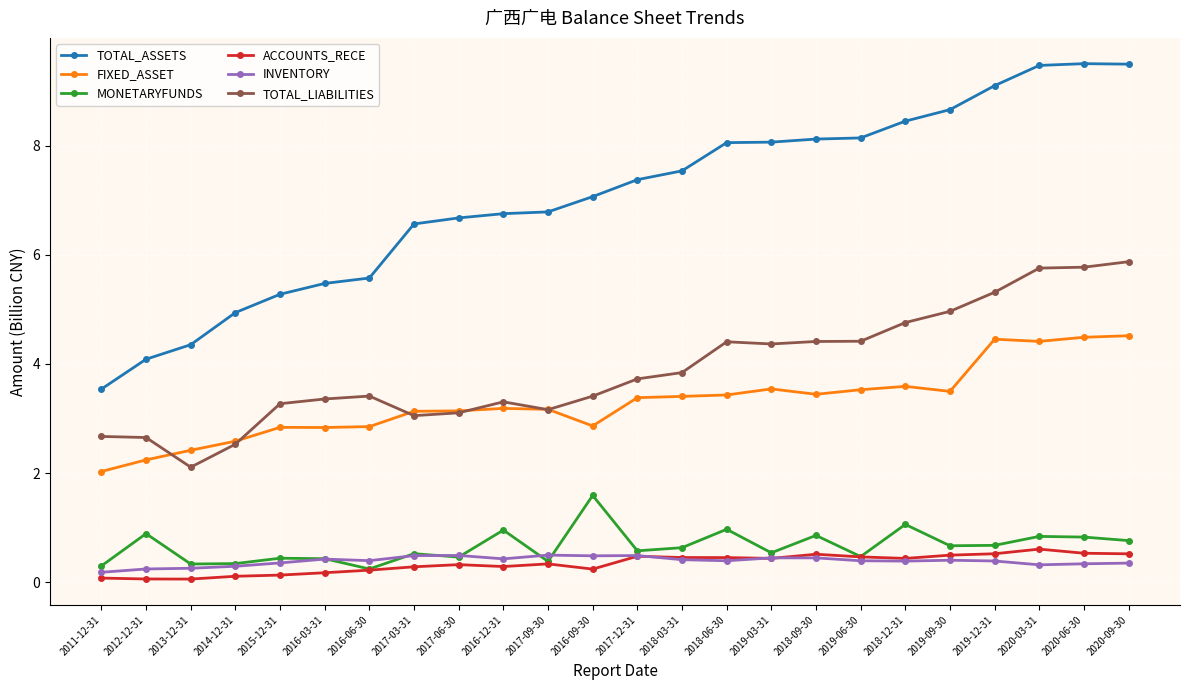

What is the total value across all series at 2013-12-31?

9.5